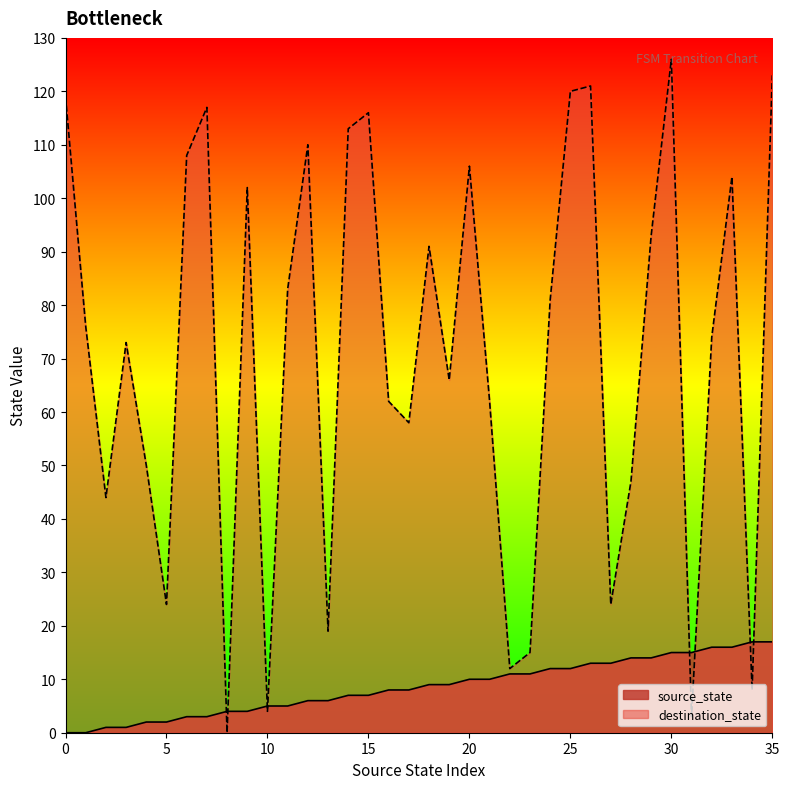

What is the value of the source_state point at the 12th from the left?

5